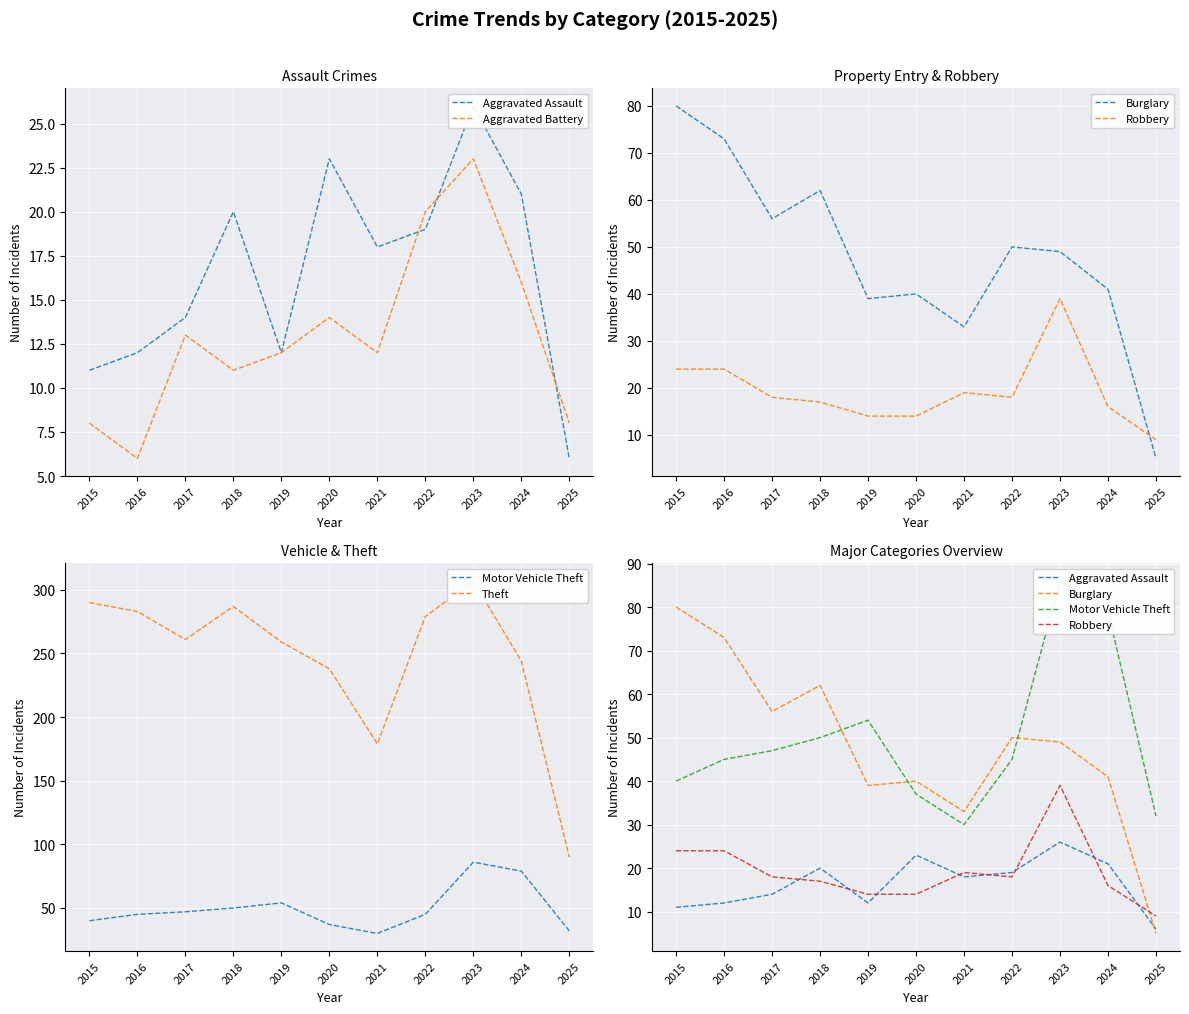

Rank the categories by Aggravated Assault value from highest to lowest.

2023, 2020, 2024, 2018, 2022, 2021, 2017, 2016, 2019, 2015, 2025